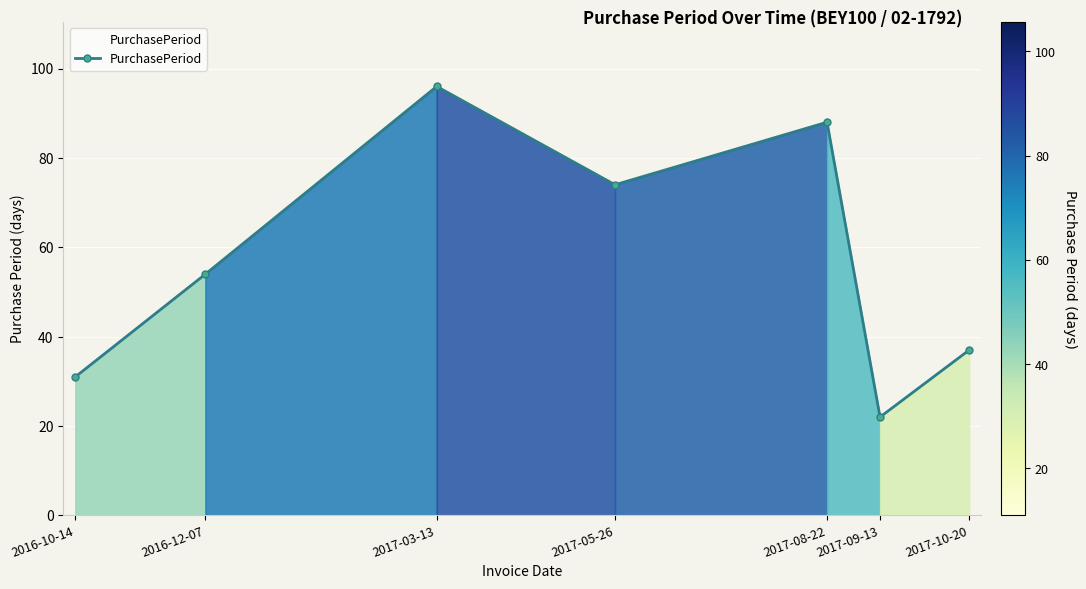

The value at 2017-09-13 is 31. True or false?

False